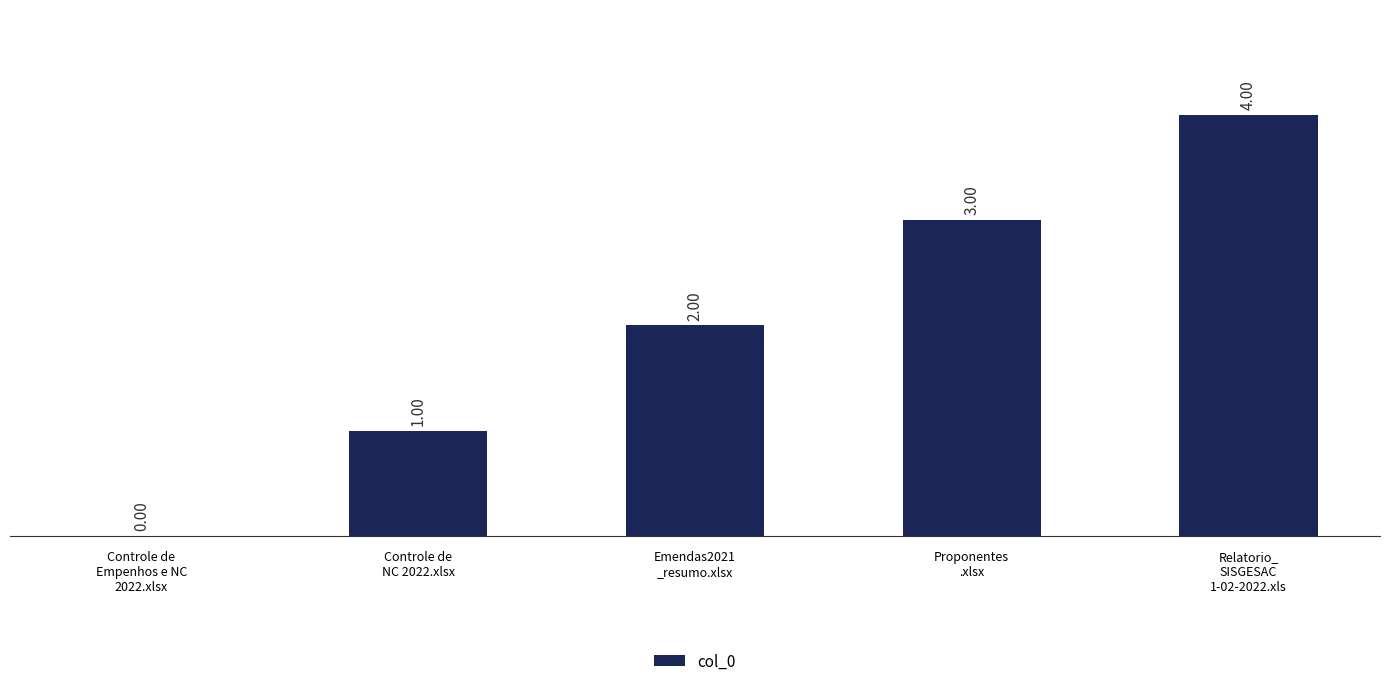

What is the difference between the maximum and second lowest values?

3